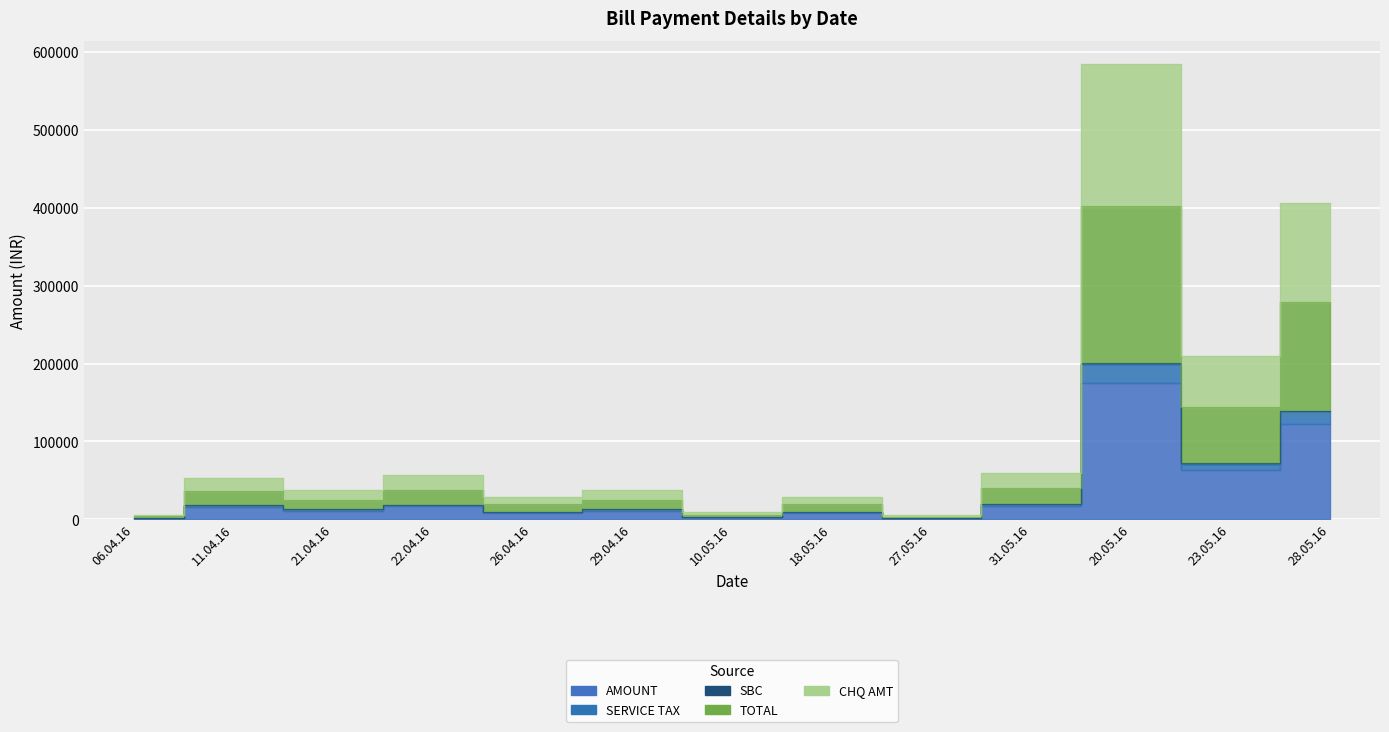

How many lines are shown in the chart?

5